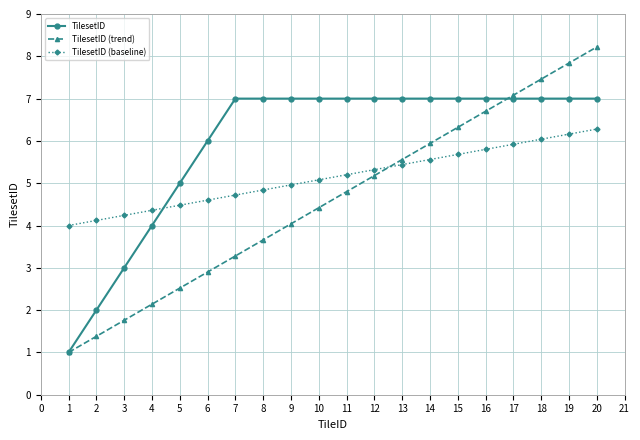

How many intersections are there between TilesetID (trend) and TilesetID (baseline)?

1